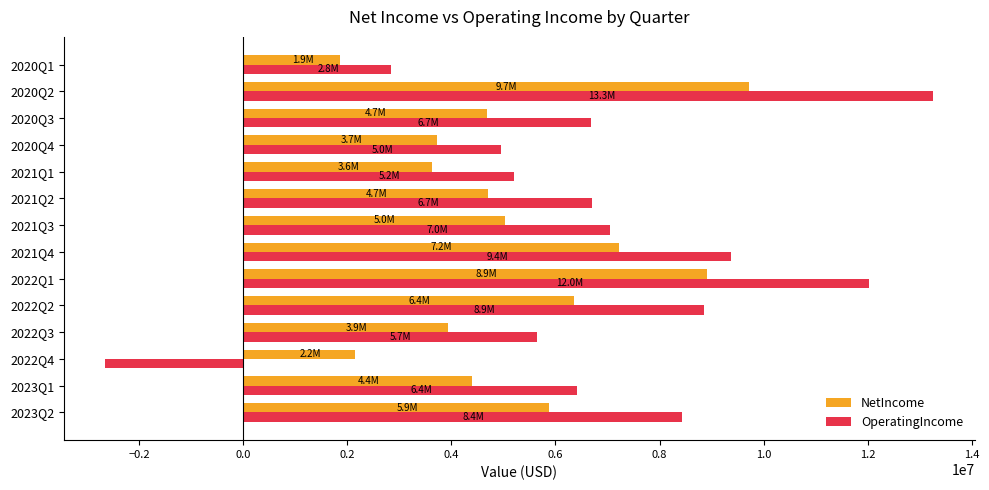

At which category does the chart reach its peak across all series?

2020Q2